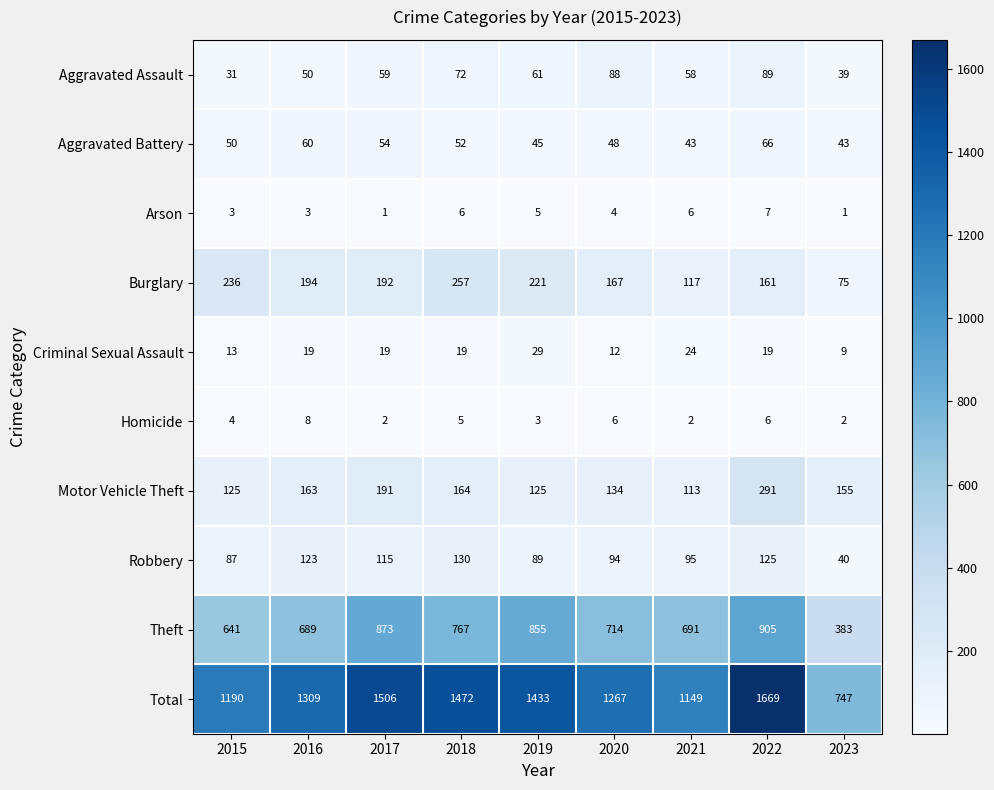

What value does the Arson series have at 2019?

5